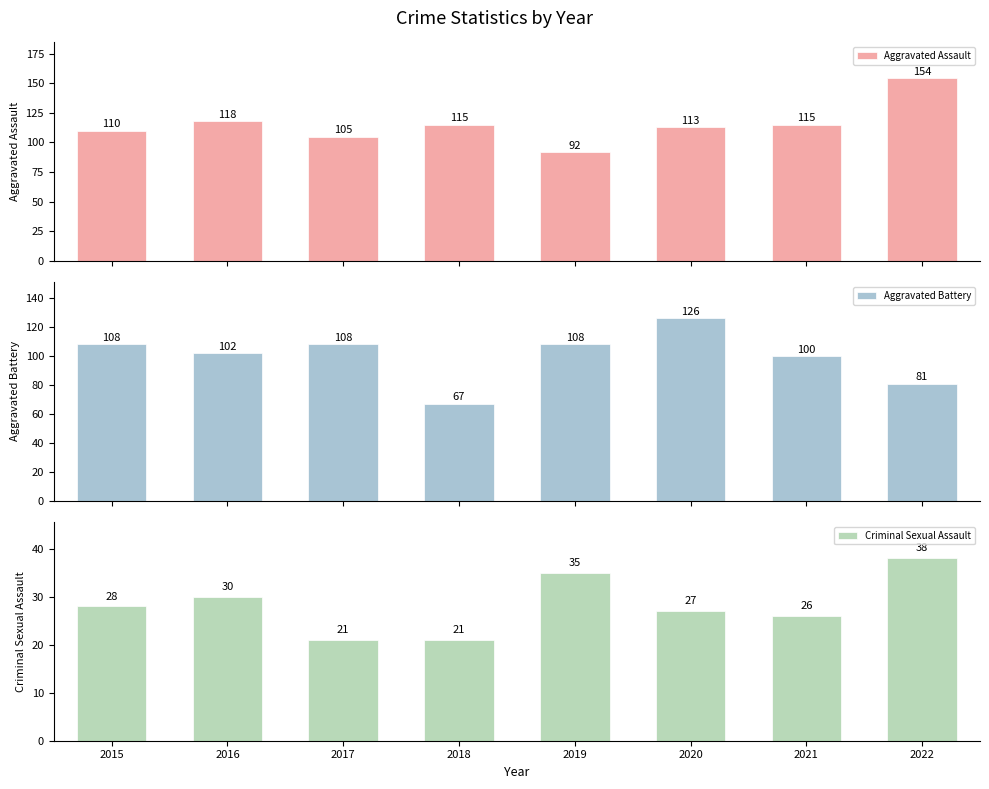

What is the difference between the Aggravated Assault values at 2017 and 2019?

13